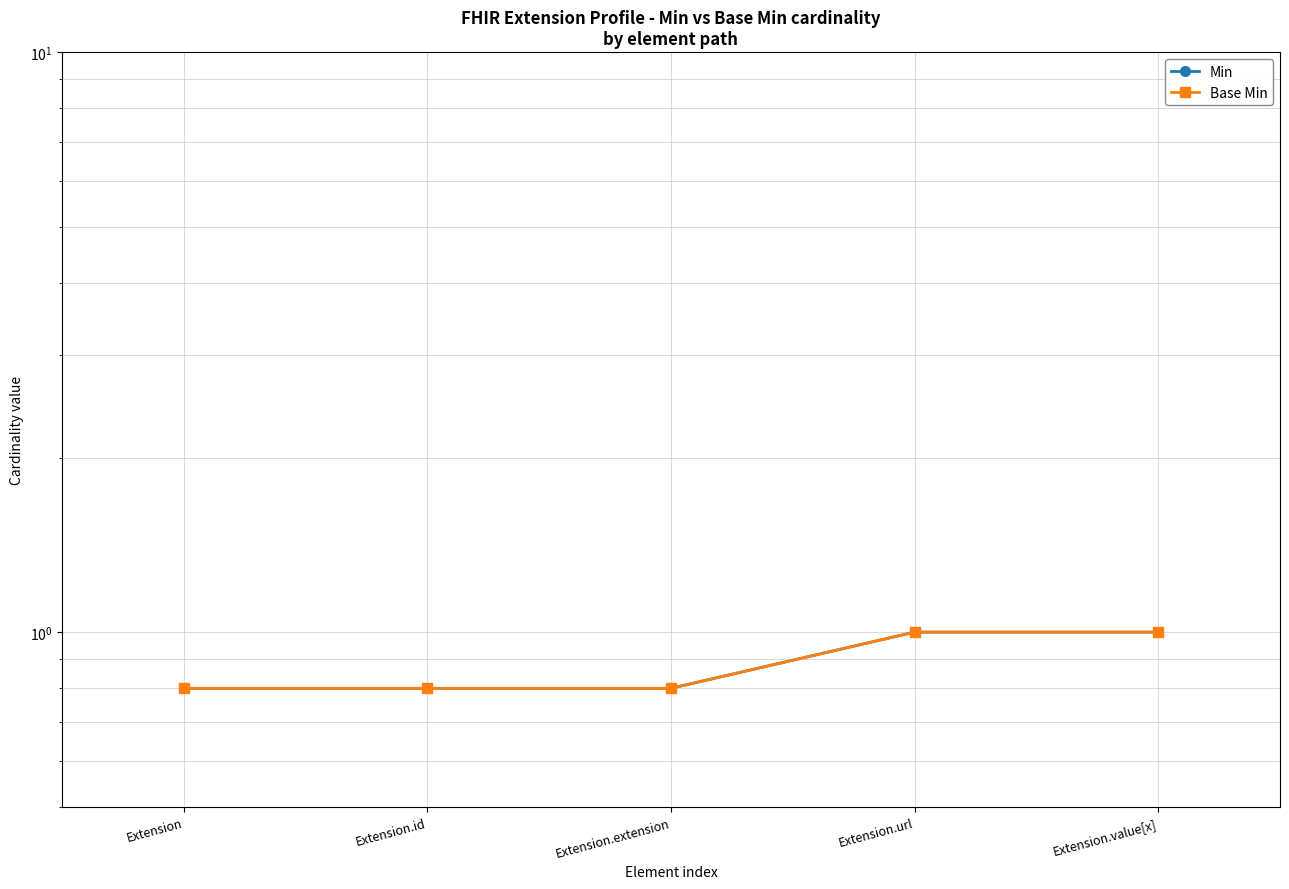

What is the sum of all Min values?

4.4